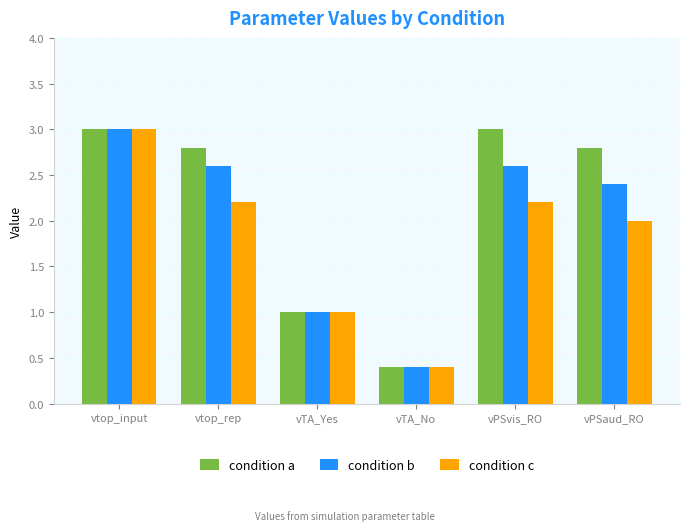

Is the value of condition c at vtop_rep greater than the value of condition b at vTA_Yes?

Yes